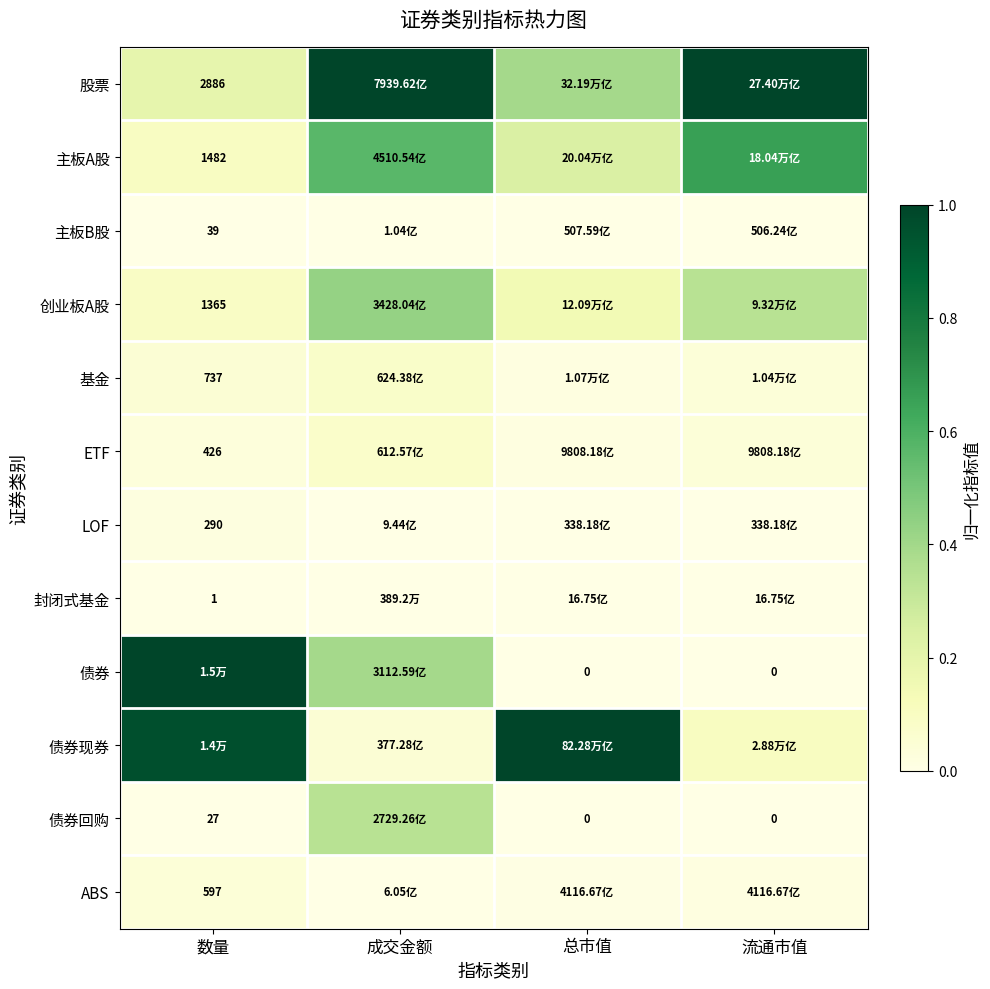

List the series in order of their peak value, highest first.

股票, 债券, 债券现券, 主板A股, 创业板A股, 债券回购, 基金, ETF, ABS, LOF, 主板B股, 封闭式基金